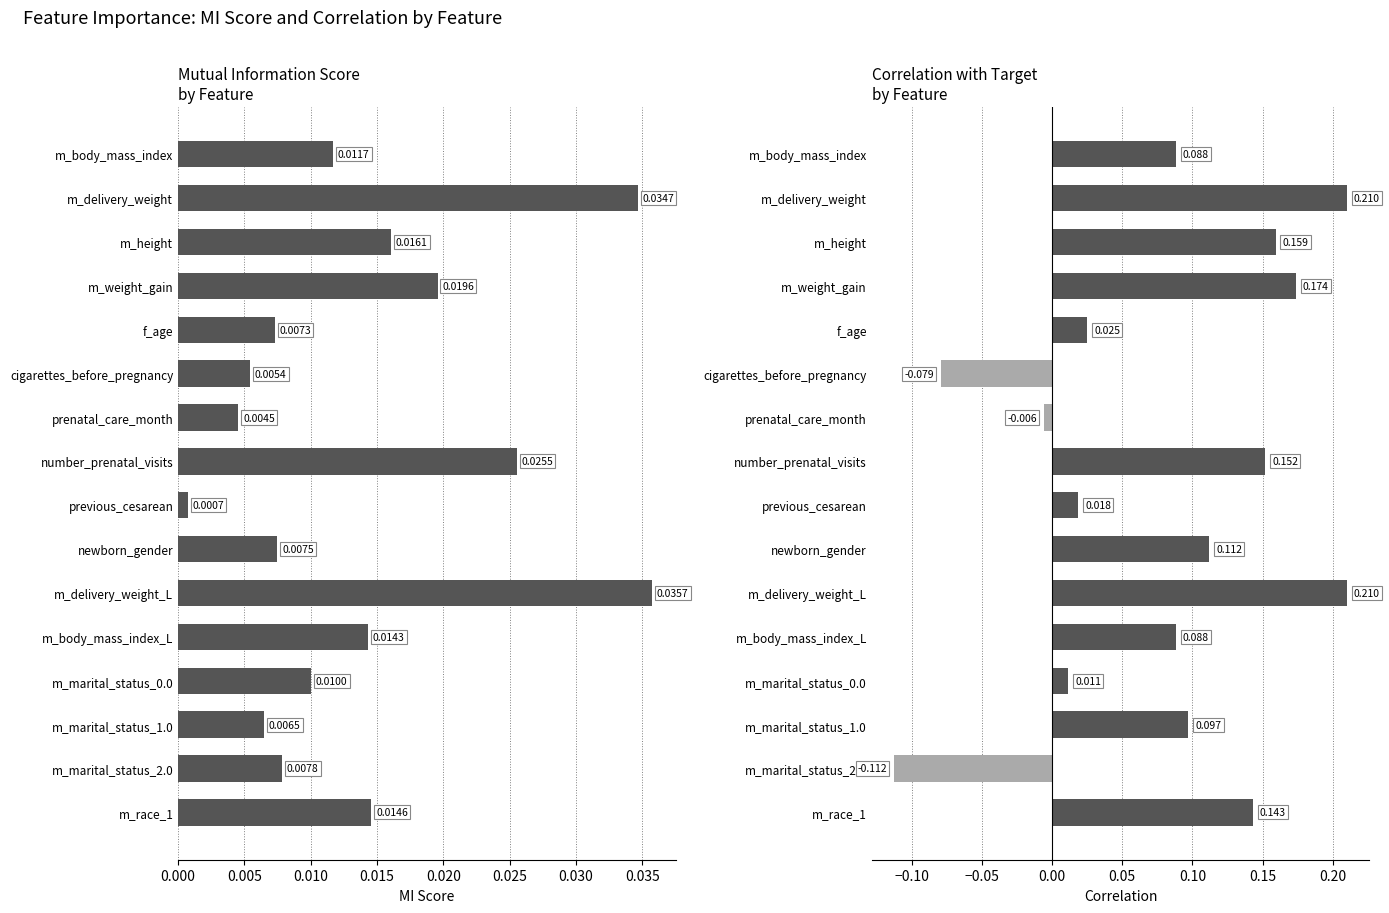

Read the corr value at m_marital_status_2.0.

-0.1